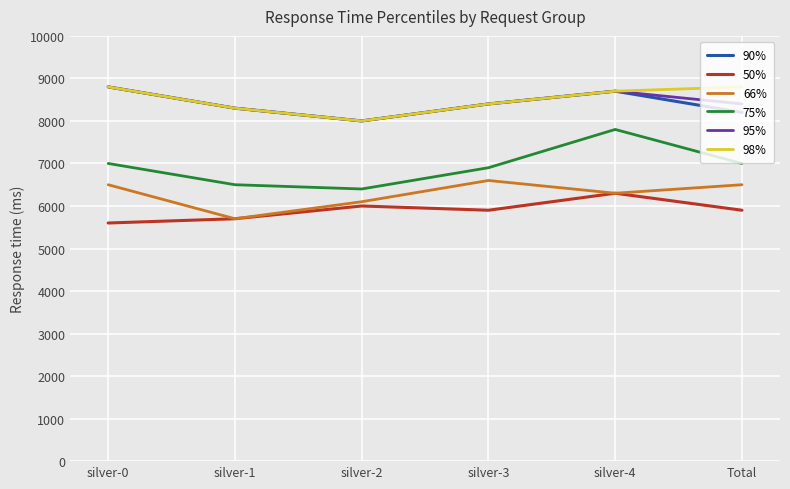

How many distinct data groups are displayed?

6